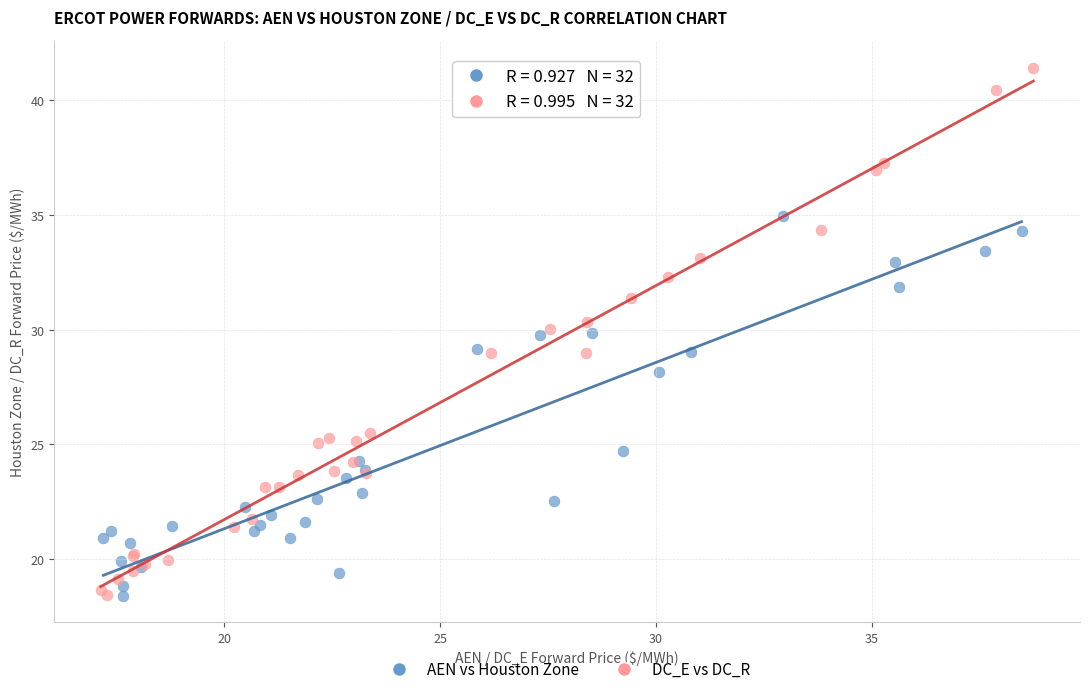

Which series has the largest Y range (max minus min)?

DC_E vs DC_R